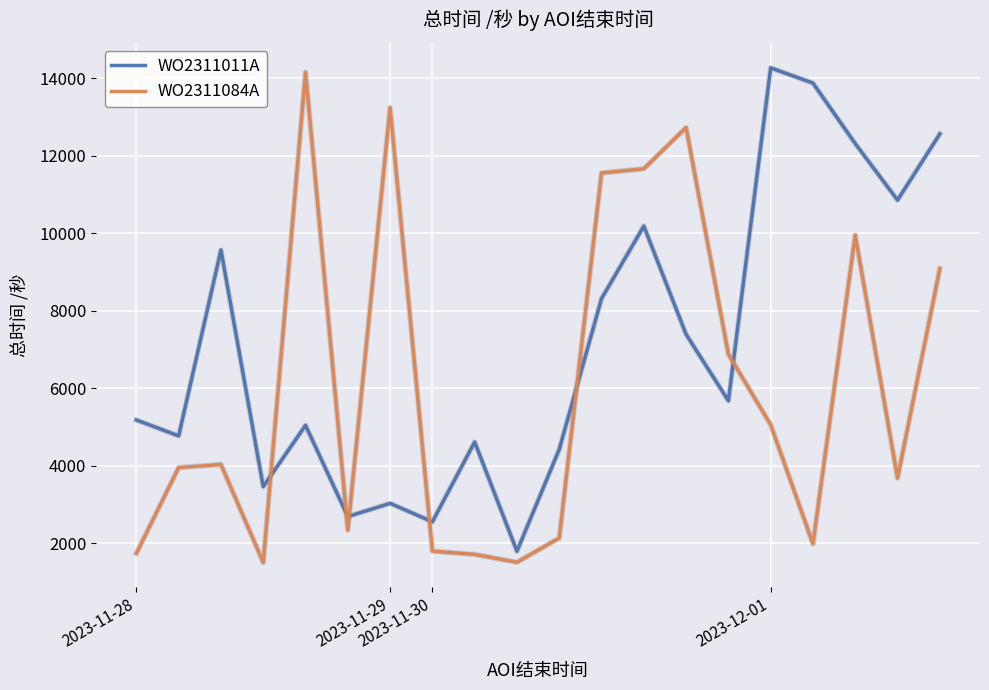

What is the difference between the maximum and minimum values in the WO2311011A series?

12478